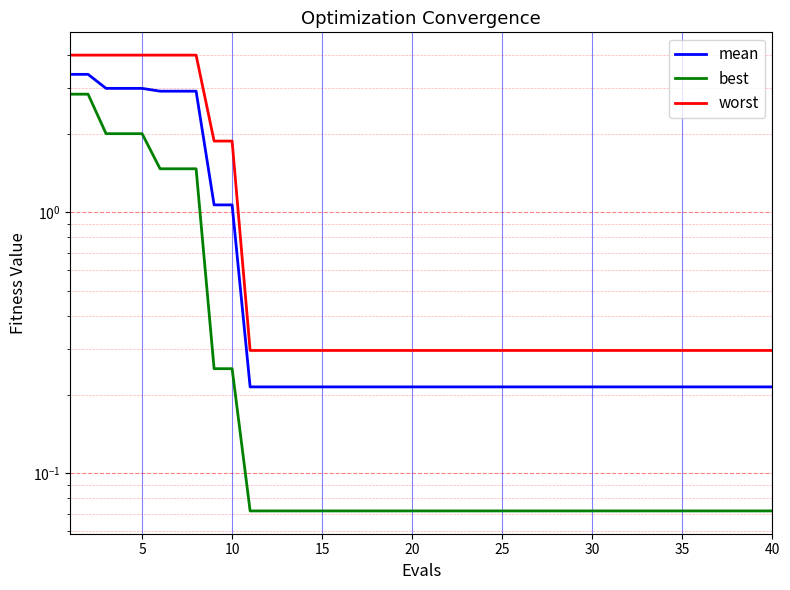

Reading right to left, list all the values displayed in this chart.

mean: 0.2	0.2	0.2	0.2	0.2	0.2	0.2	0.2	0.2	0.2	0.2	0.2	0.2	0.2	0.2	0.2	0.2	0.2	0.2	0.2	0.2	0.2	0.2	0.2	0.2	0.2	0.2	0.2	0.2	0.2	1.1	1.1	2.9	2.9	2.9	3.0	3.0	3.0	3.4	3.4
best: 0.1	0.1	0.1	0.1	0.1	0.1	0.1	0.1	0.1	0.1	0.1	0.1	0.1	0.1	0.1	0.1	0.1	0.1	0.1	0.1	0.1	0.1	0.1	0.1	0.1	0.1	0.1	0.1	0.1	0.1	0.3	0.3	1.5	1.5	1.5	2.0	2.0	2.0	2.8	2.8
worst: 0.3	0.3	0.3	0.3	0.3	0.3	0.3	0.3	0.3	0.3	0.3	0.3	0.3	0.3	0.3	0.3	0.3	0.3	0.3	0.3	0.3	0.3	0.3	0.3	0.3	0.3	0.3	0.3	0.3	0.3	1.9	1.9	4.0	4.0	4.0	4.0	4.0	4.0	4.0	4.0